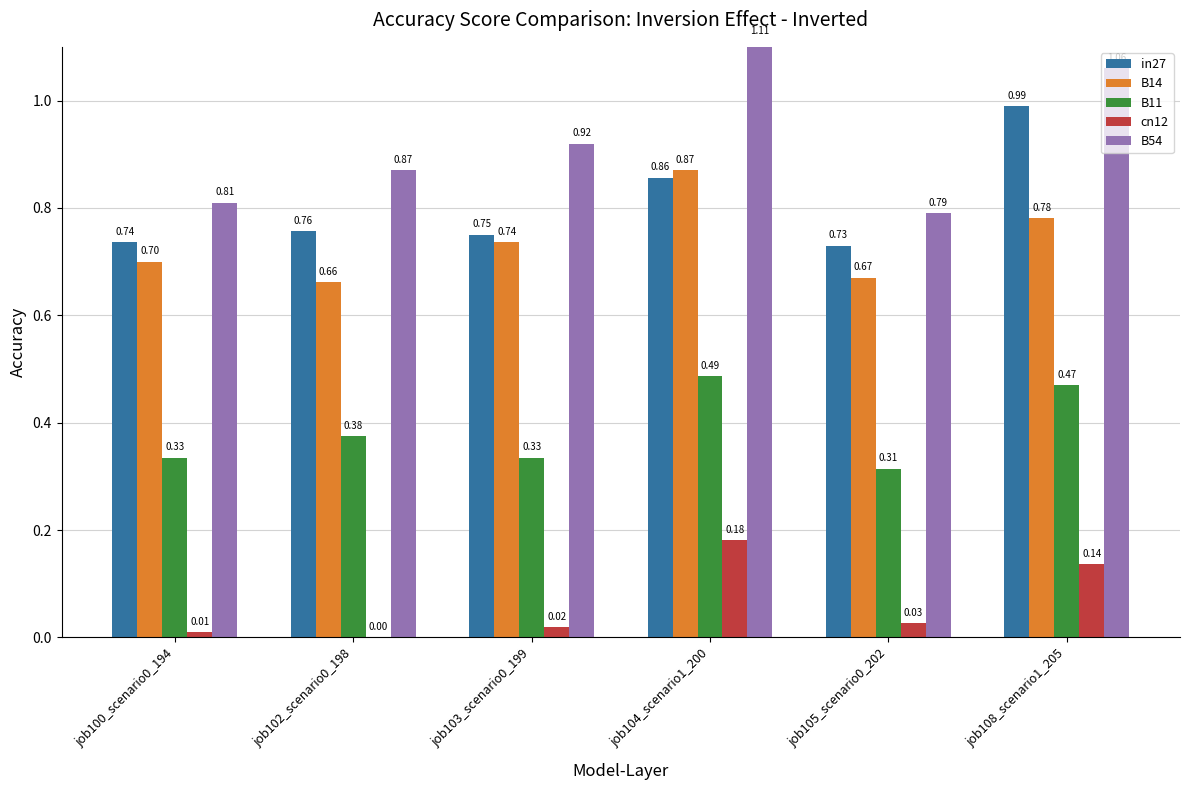

Which series changed the most between job103_scenario0_199 and job108_scenario1_205?

in27